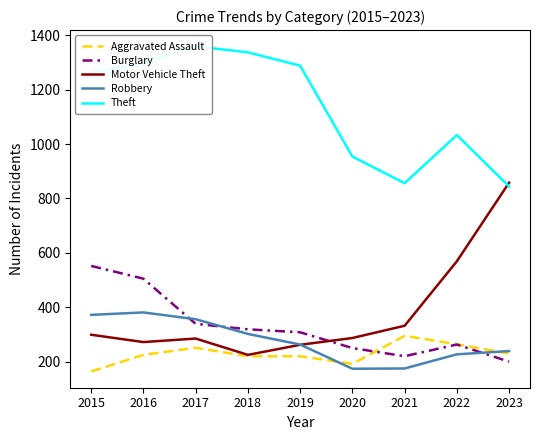

Reading left to right, what are all the values shown in this chart?

Aggravated Assault: 164	225	251	220	220	192	295	264	230
Burglary: 552	505	339	319	308	250	220	263	200
Motor Vehicle Theft: 299	272	285	225	262	287	332	569	858
Robbery: 372	381	356	302	263	174	175	227	239
Theft: 1263	1297	1359	1337	1288	954	856	1033	844